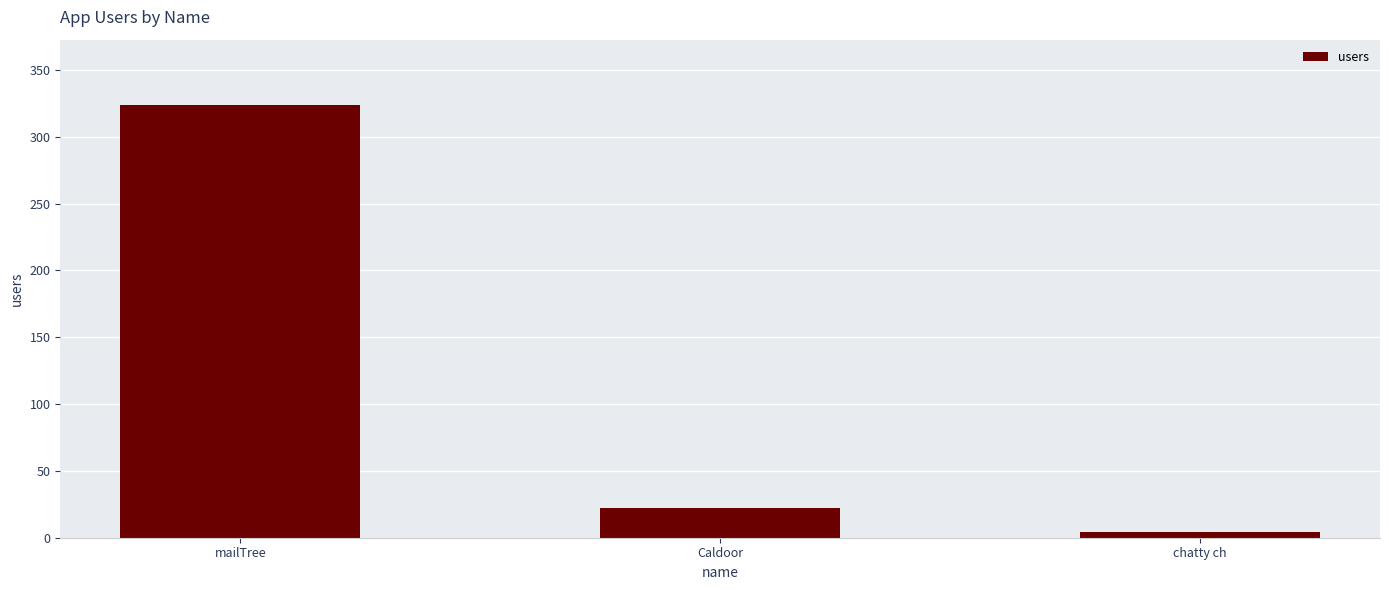

The value at mailTree is 156. True or false?

False